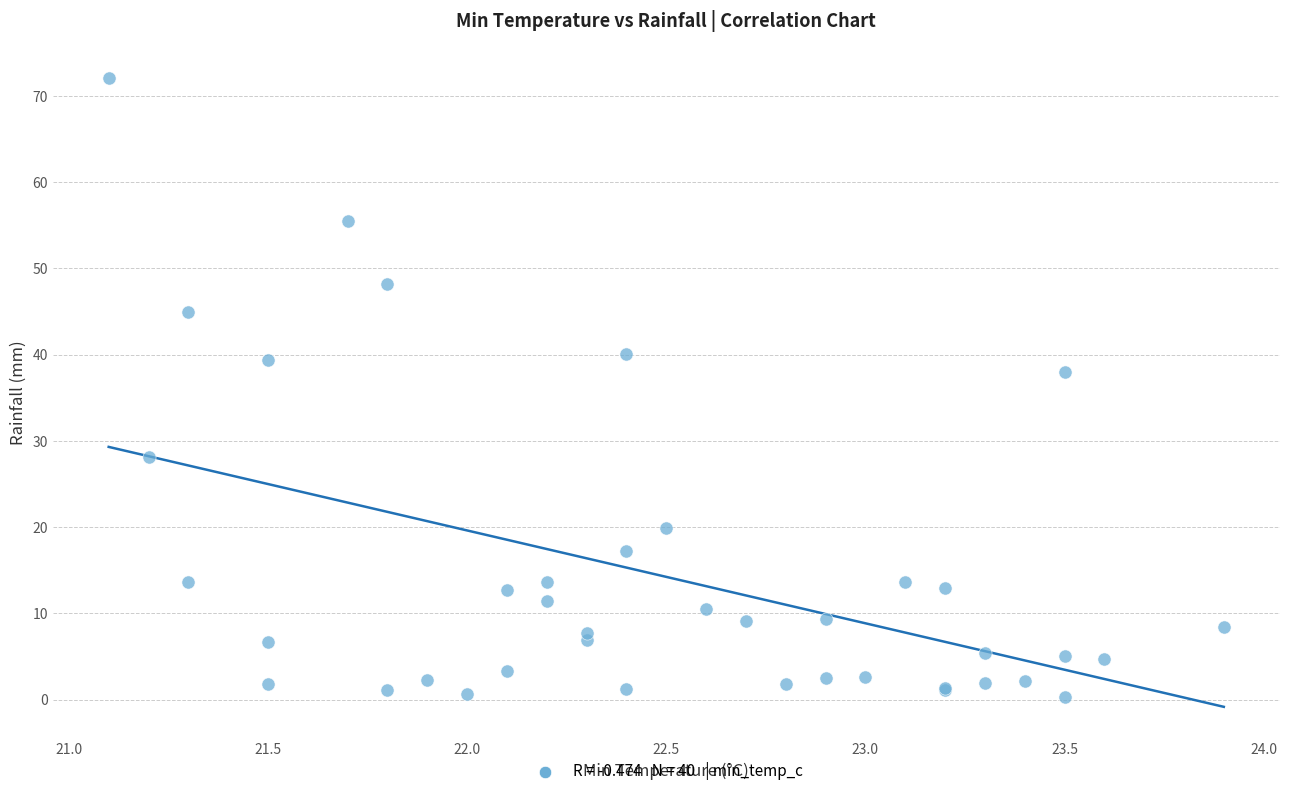

What Y value in the scatter plot is closest to 36?

38.0